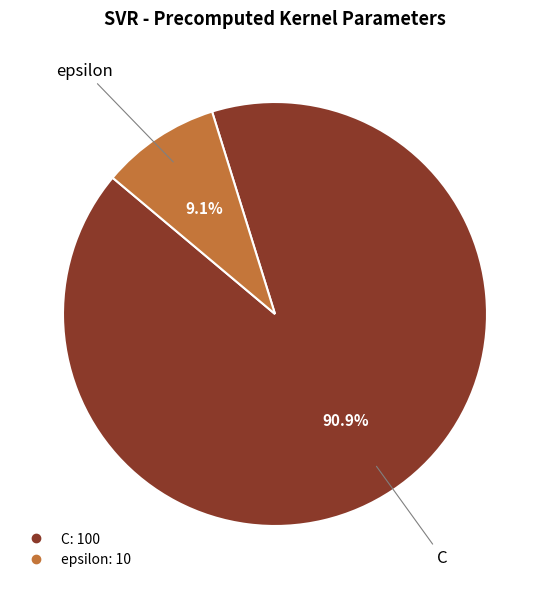

Which category has the smallest portion of the pie?

epsilon